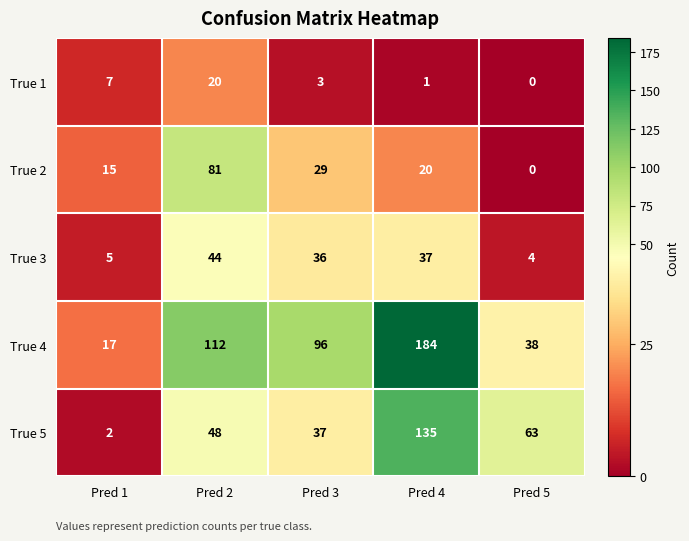

What is the difference between the maximum and minimum values in the True 5 series?

133